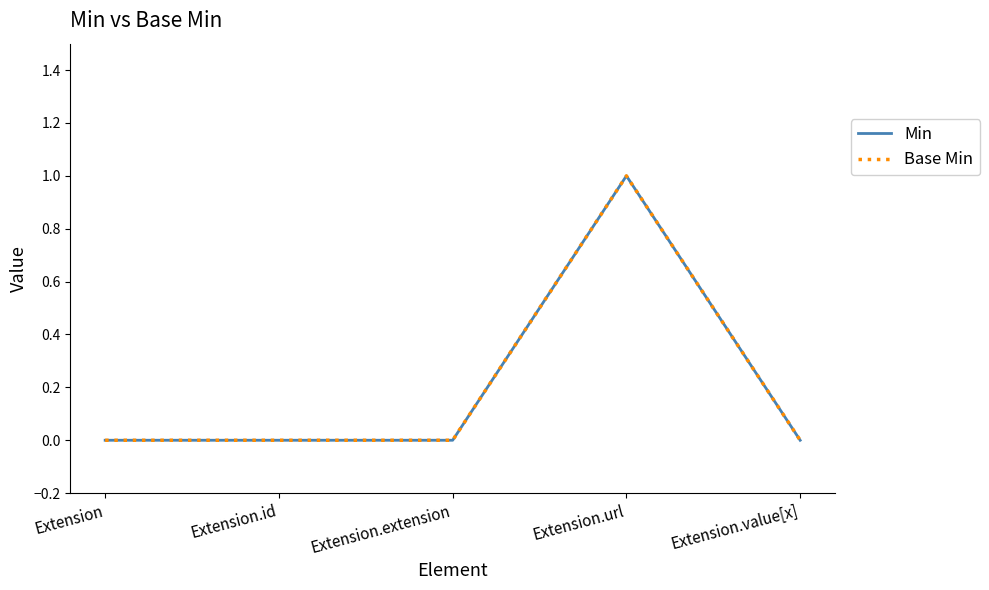

Is the value of Min at Extension greater than the value of Base Min at Extension.value[x]?

No